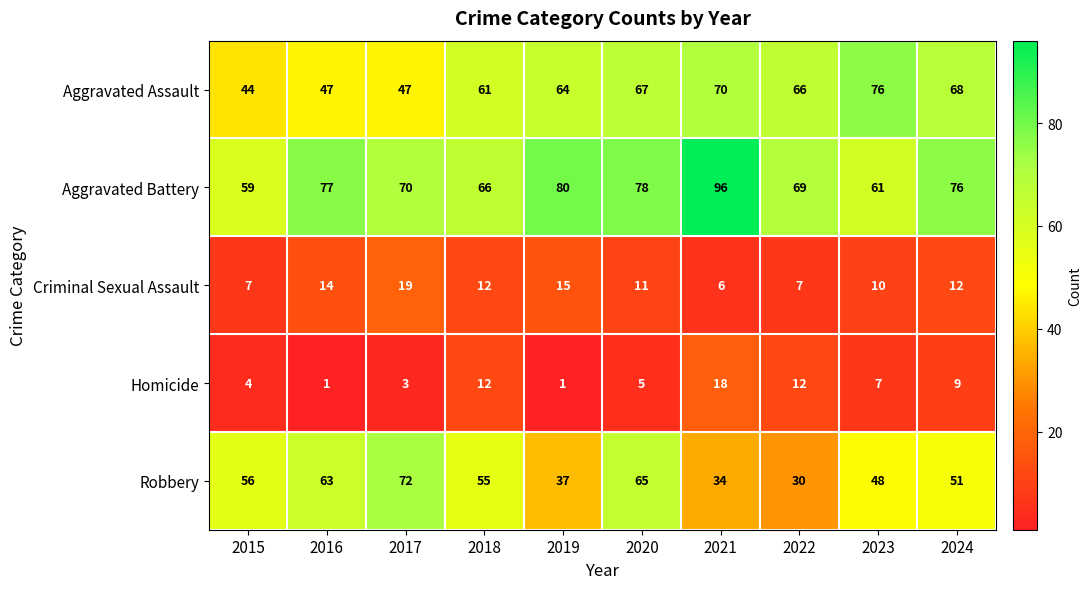

At which category is the sum across all series the highest?

2020